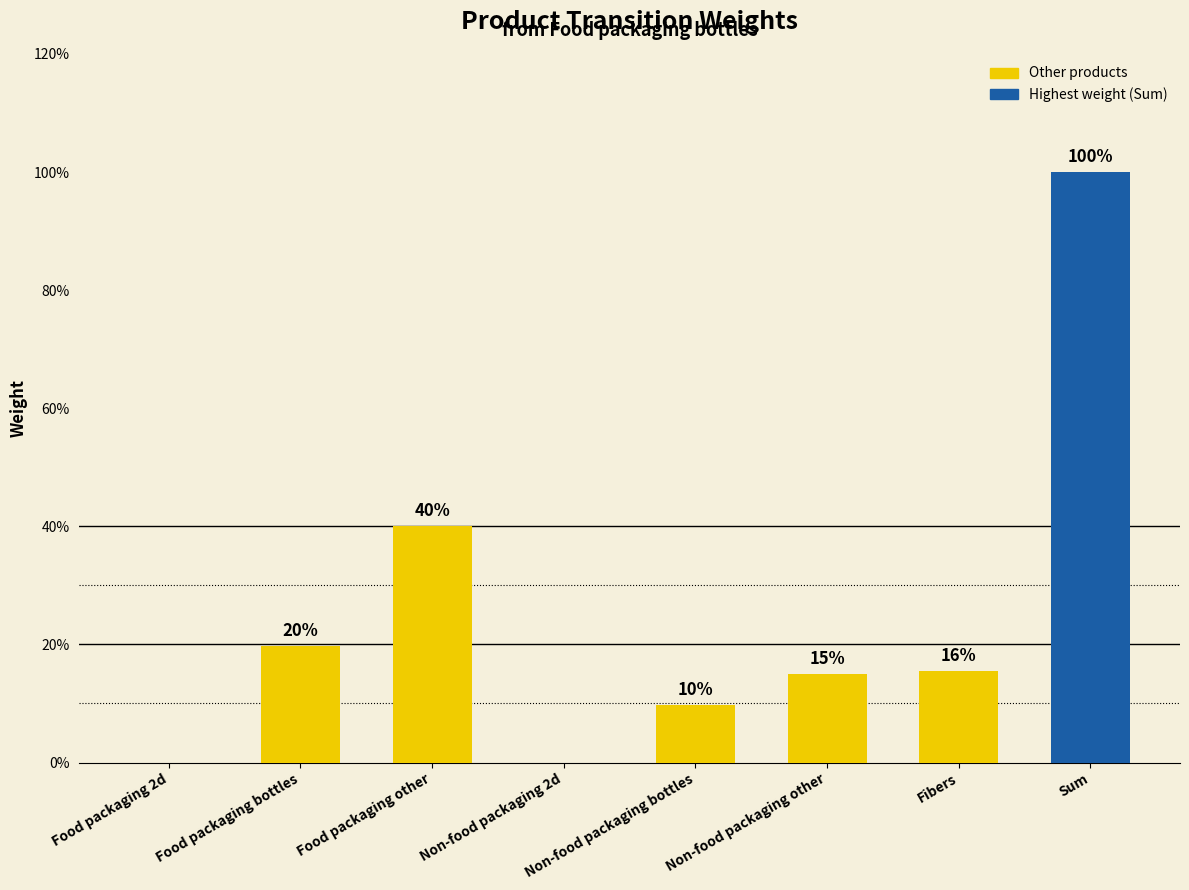

What is the difference between the values at Non-food packaging bottles and Sum?

0.9